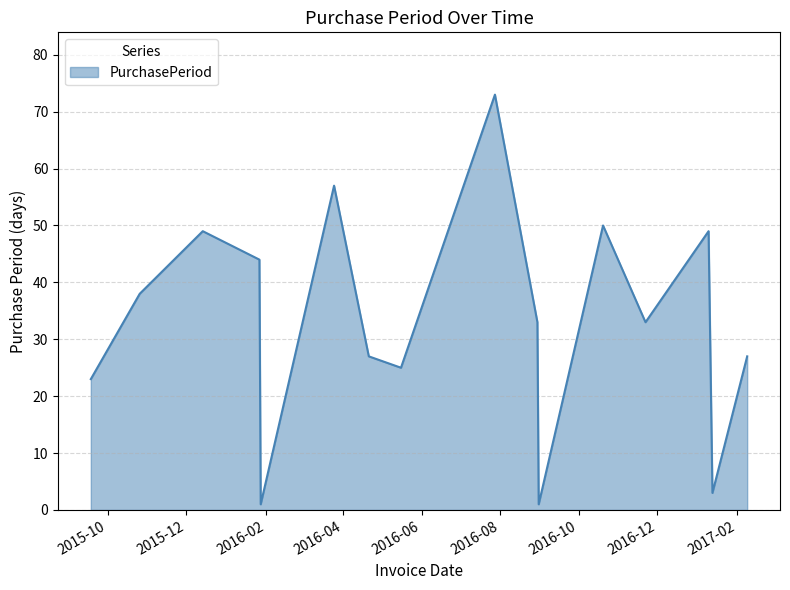

What is the difference between the maximum and minimum values?

72